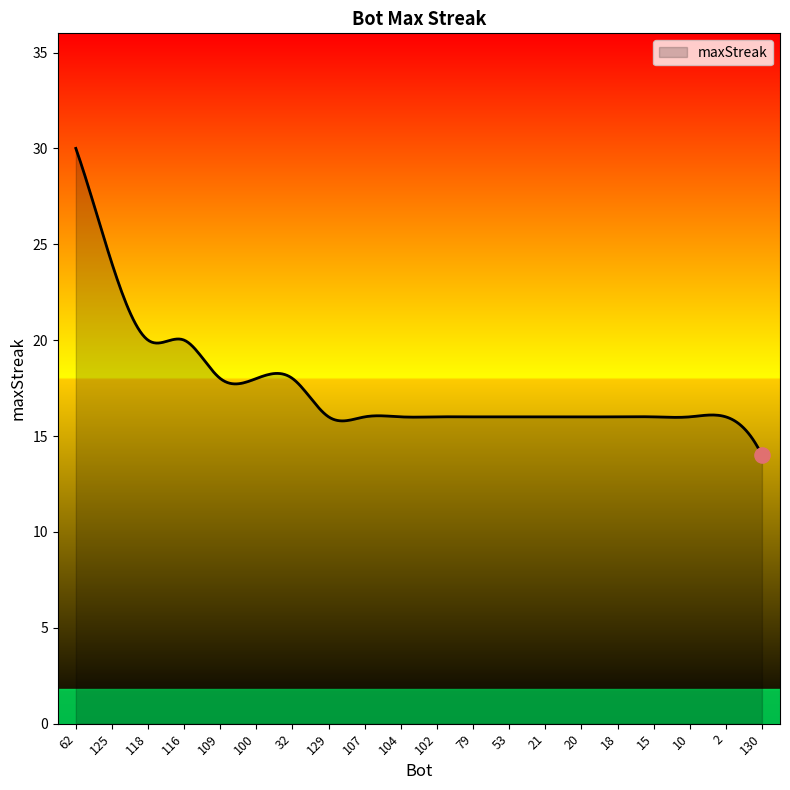

What is the greatest value displayed?

30.0